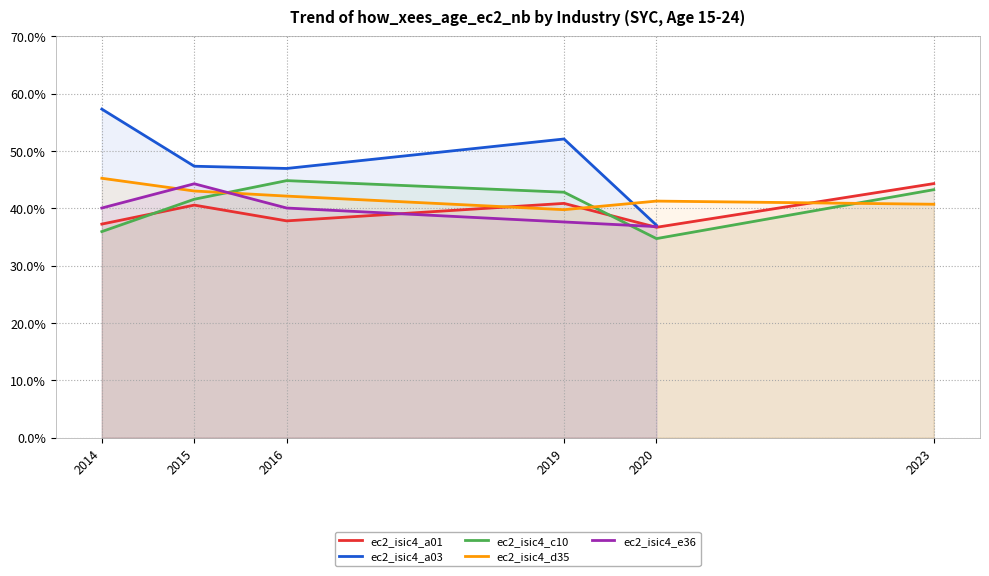

Which label corresponds to the largest value in the chart?

2014